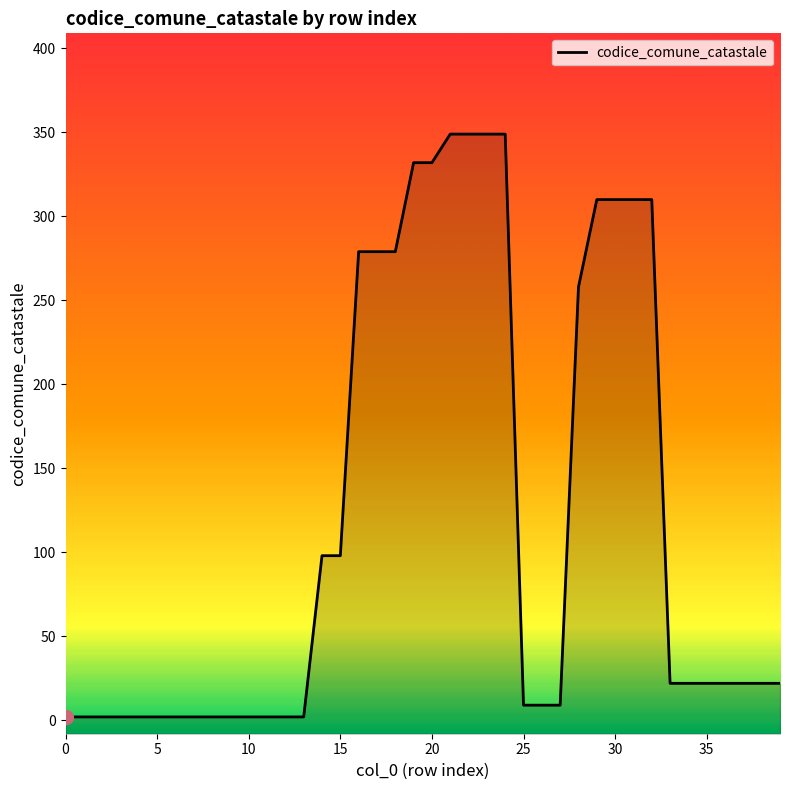

Reading right to left, what are all the values shown in this chart?

22	22	22	22	22	22	22	310	310	310	310	258	9	9	9	349	349	349	349	332	332	279	279	279	98	98	2	2	2	2	2	2	2	2	2	2	2	2	2	2